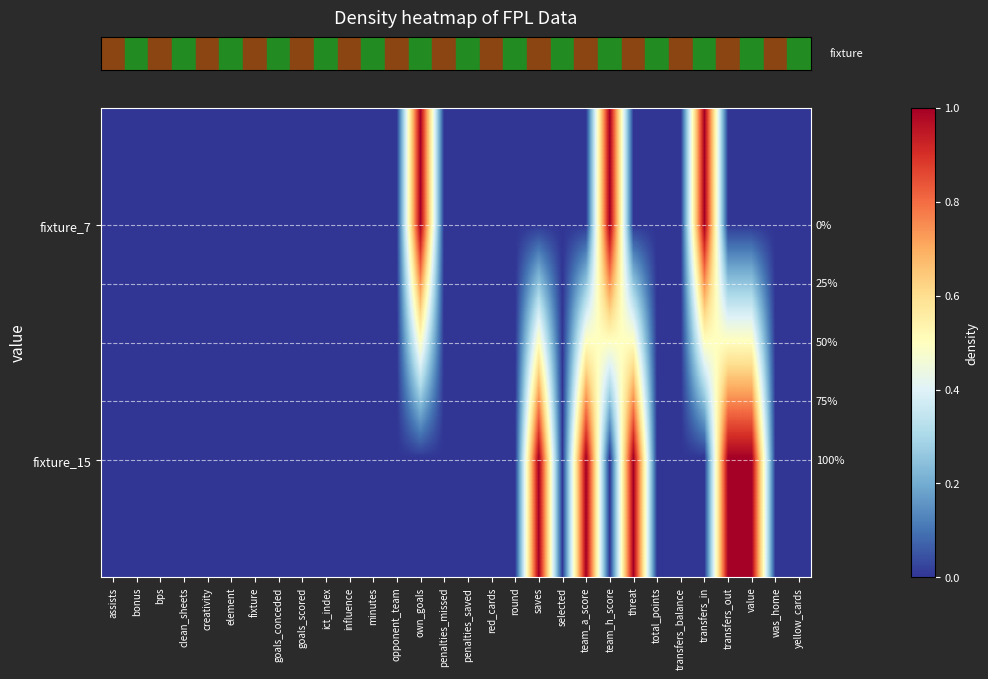

How many data points does each series have?

30